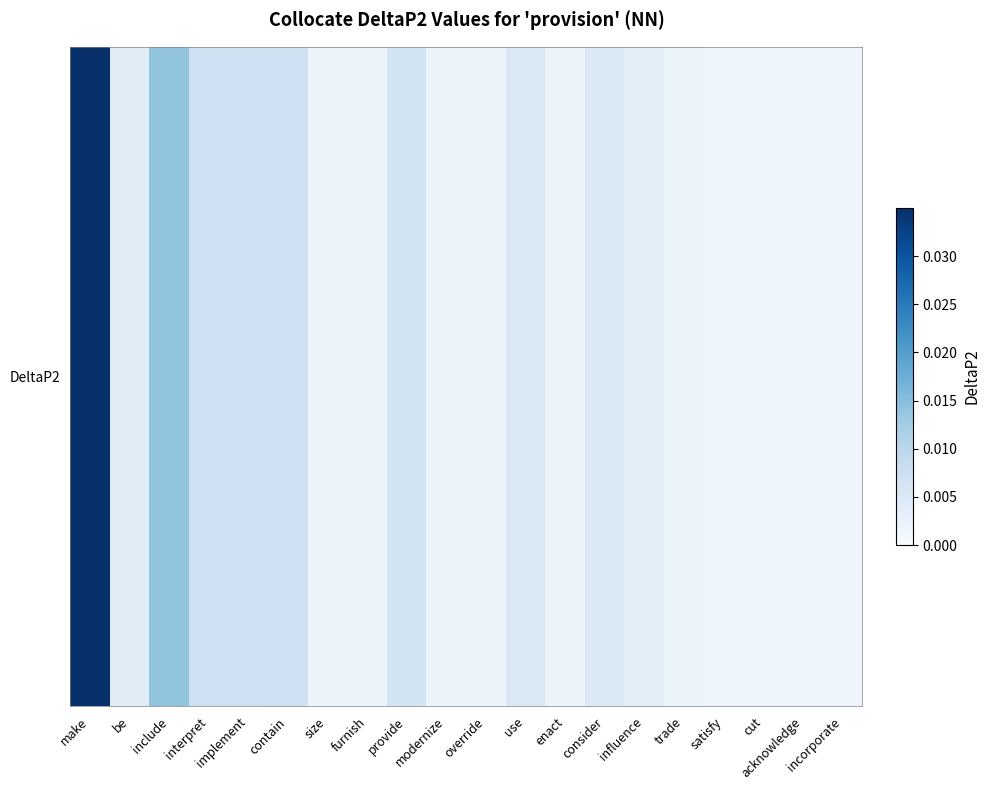

At which category does the chart reach its minimum across all series?

incorporate